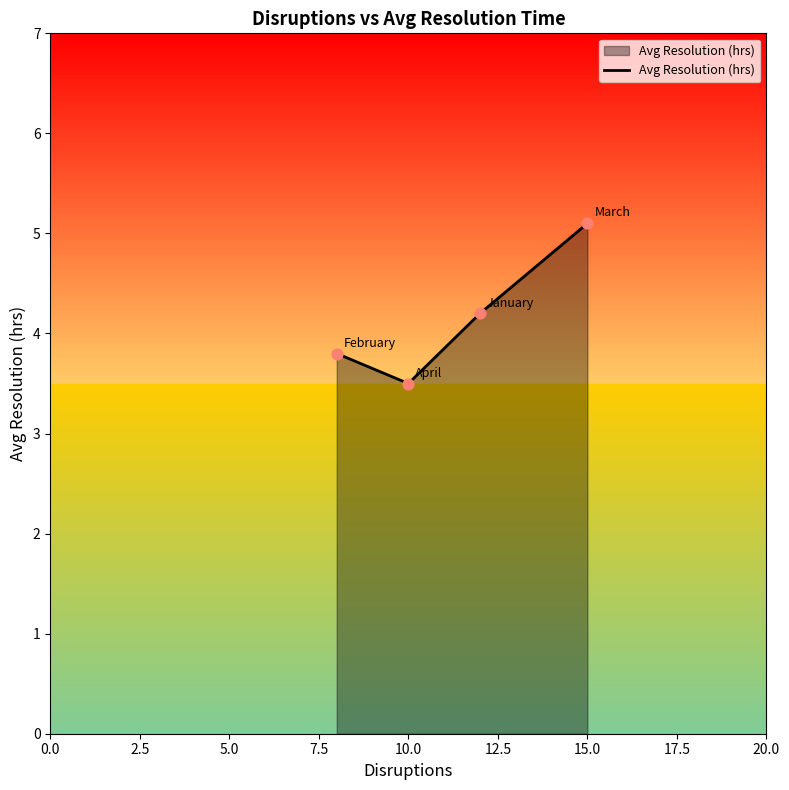

What is the sum of all values?

16.6